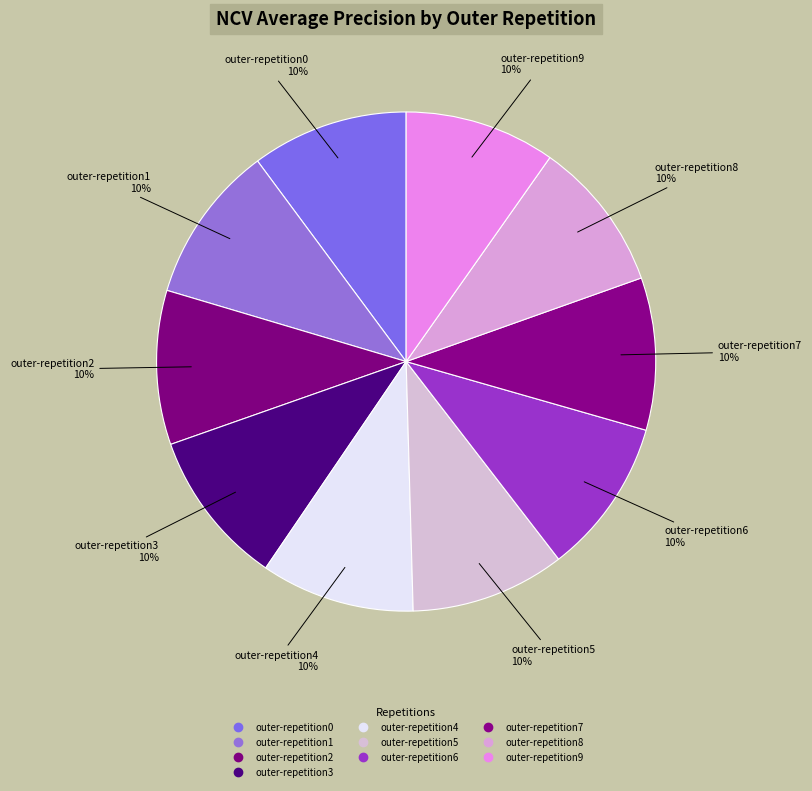

Count the number of slices in the pie.

10